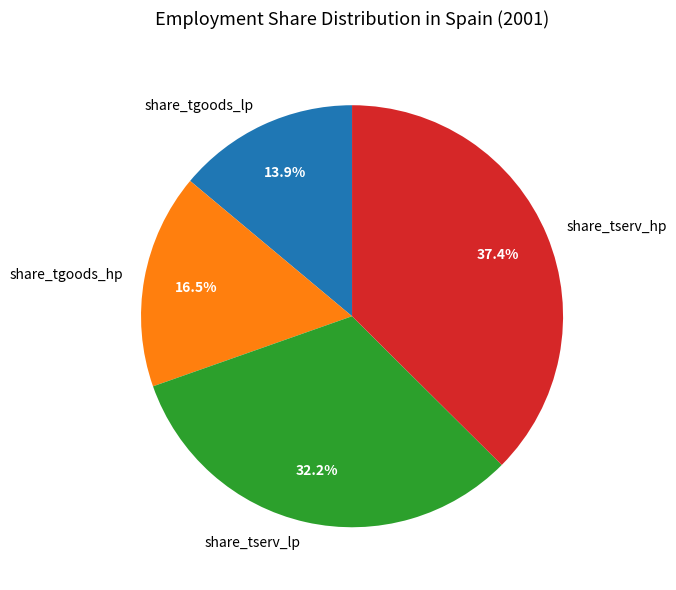

To the nearest percent, what is the average slice percentage?

25%